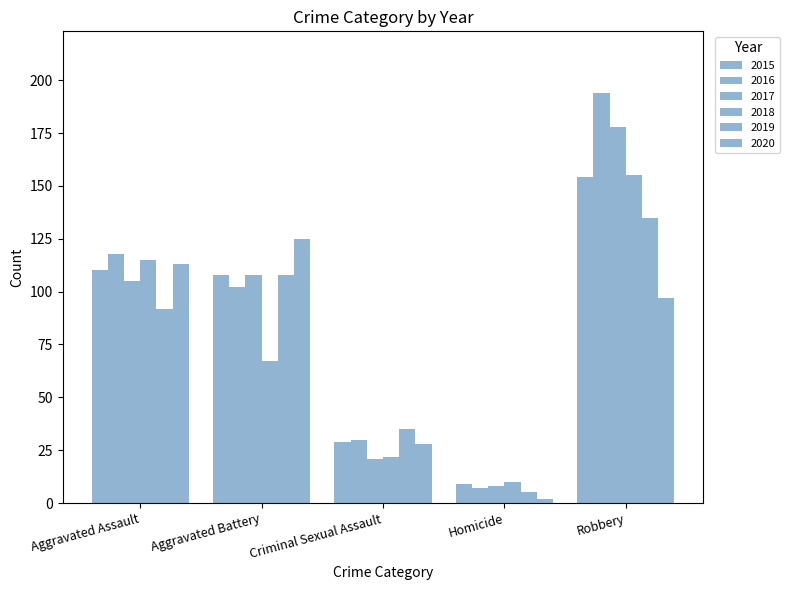

Which series has the widest spread of values?

2016